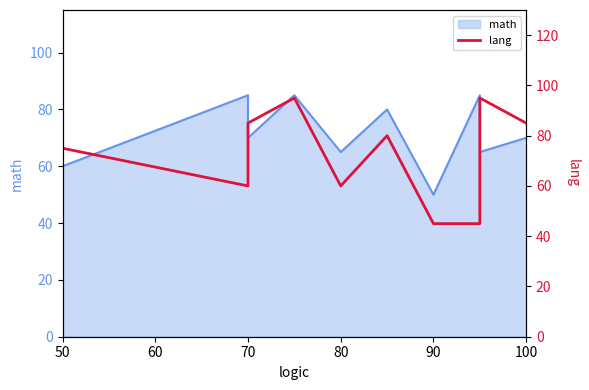

Reading left to right, extract all data points from this chart.

75	60	85	95	60	80	45	45	95	85